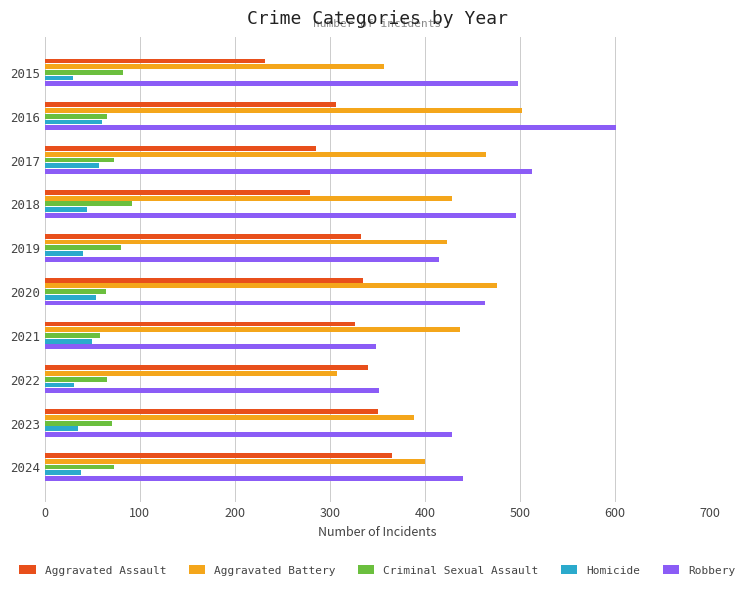

Is it true that Robbery equals 429 at 2023?

True